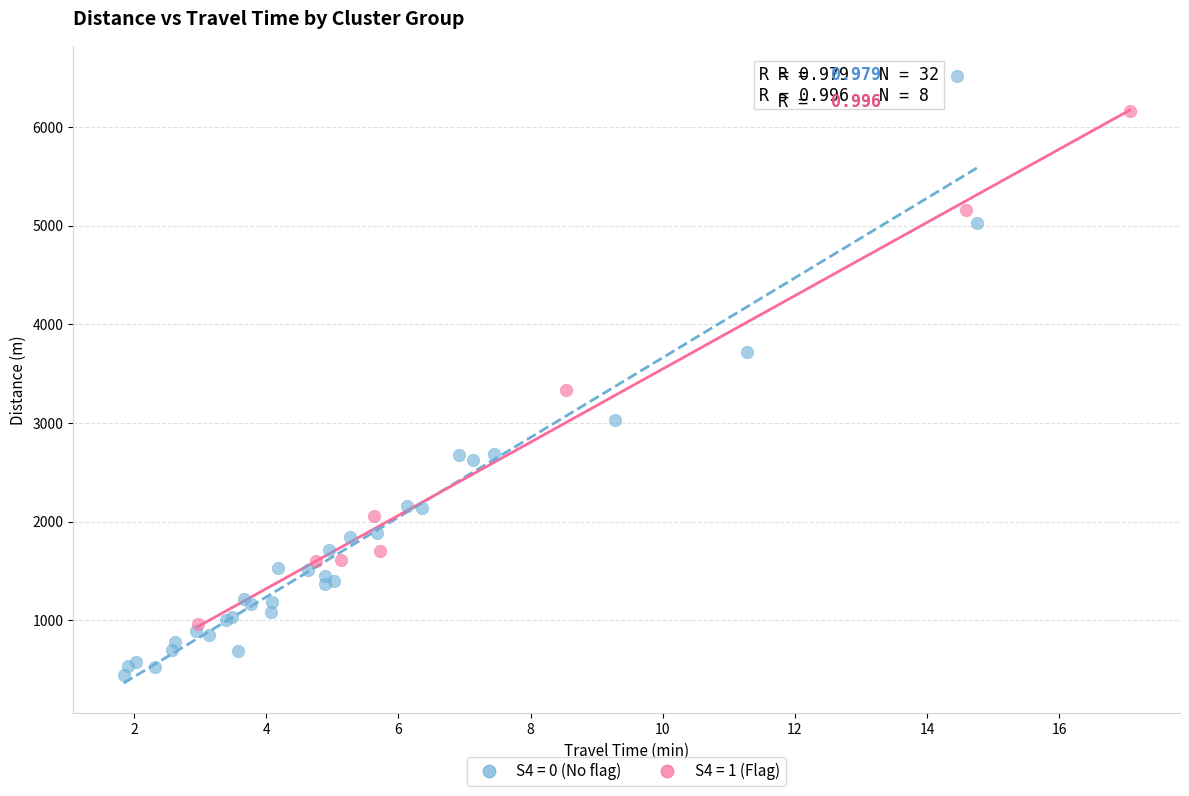

What are all the series names shown in the legend?

S4 = 0 (No flag), S4 = 1 (Flag)